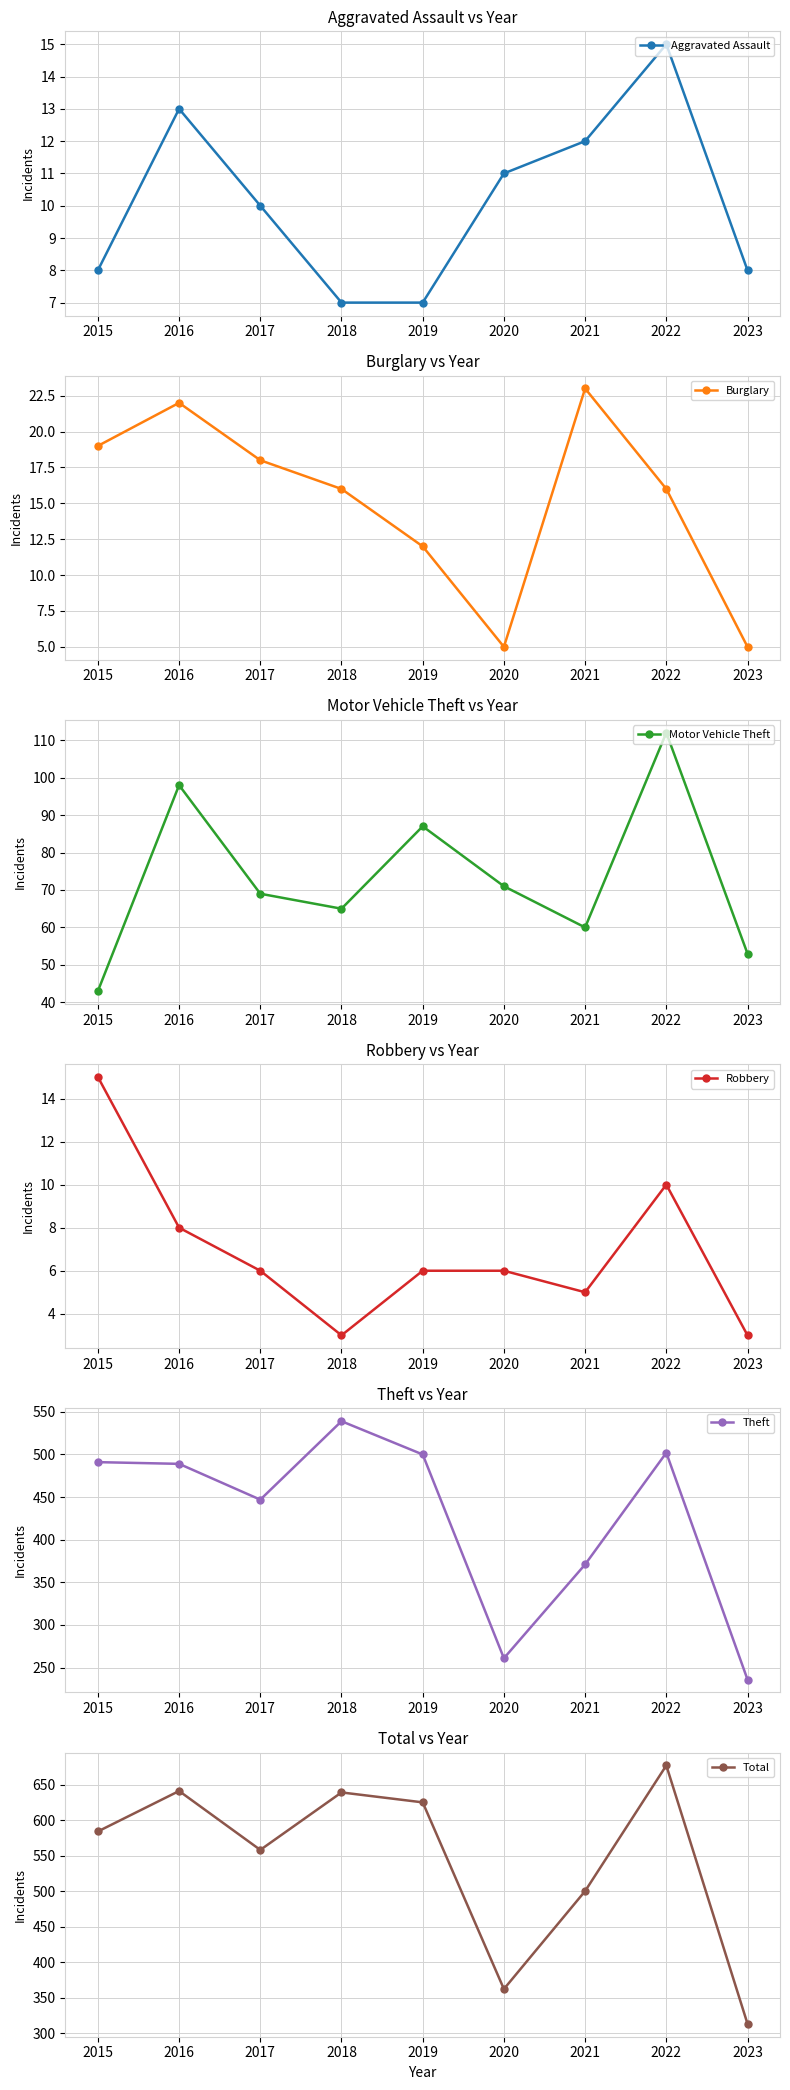

What is the difference between the highest and lowest values at 2015?

576